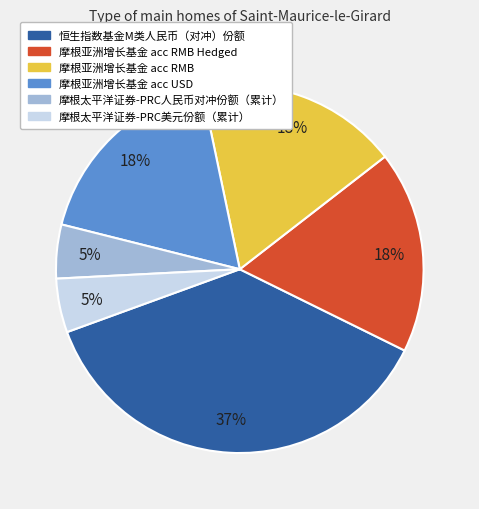

True or false: 摩根亚洲增长基金 acc RMB Hedged accounts for 23% of the total.

False